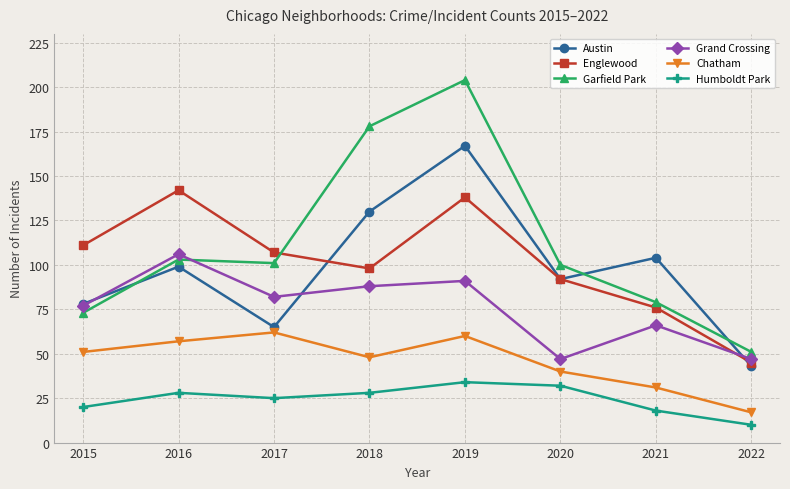

What is the difference between the highest and lowest values at 2022?

41